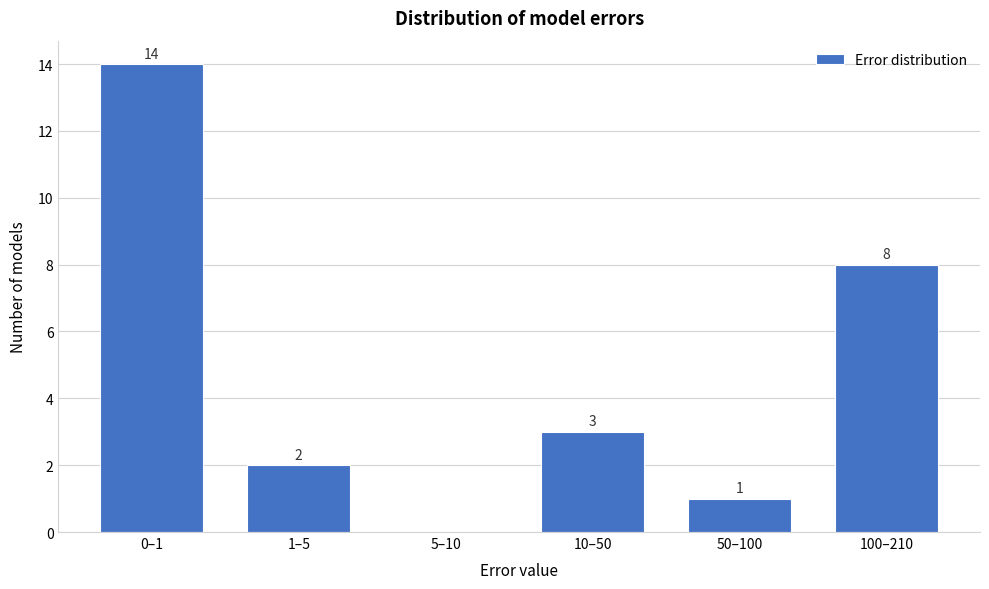

Reading left to right, extract all data points from this chart.

0–1=14	1–5=2	5–10=0	10–50=3	50–100=1	100–210=8